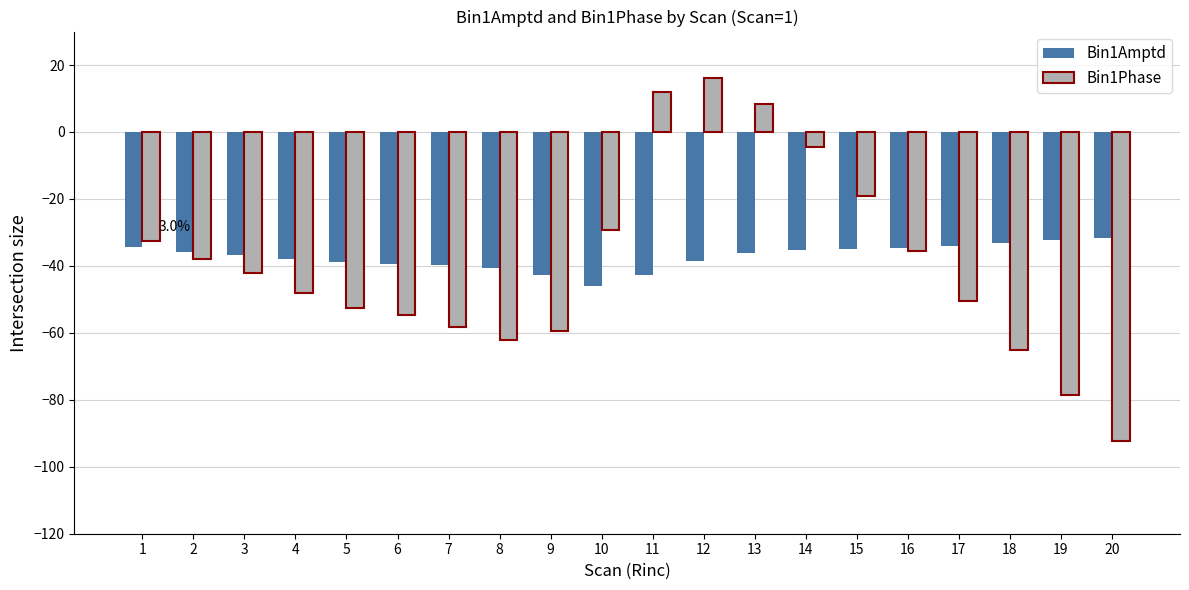

At which category does the chart reach its peak across all series?

12